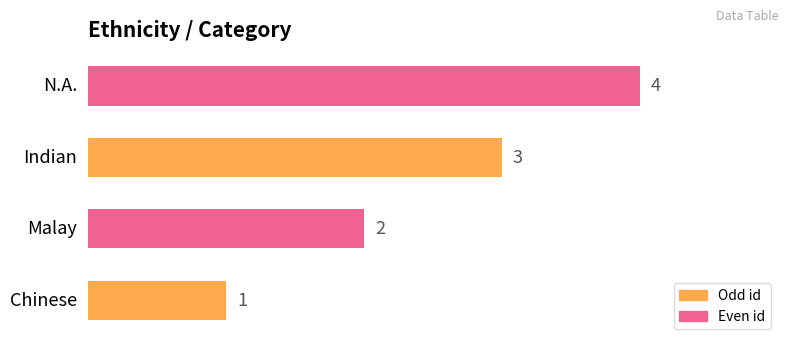

How many categories are shown in the chart?

4